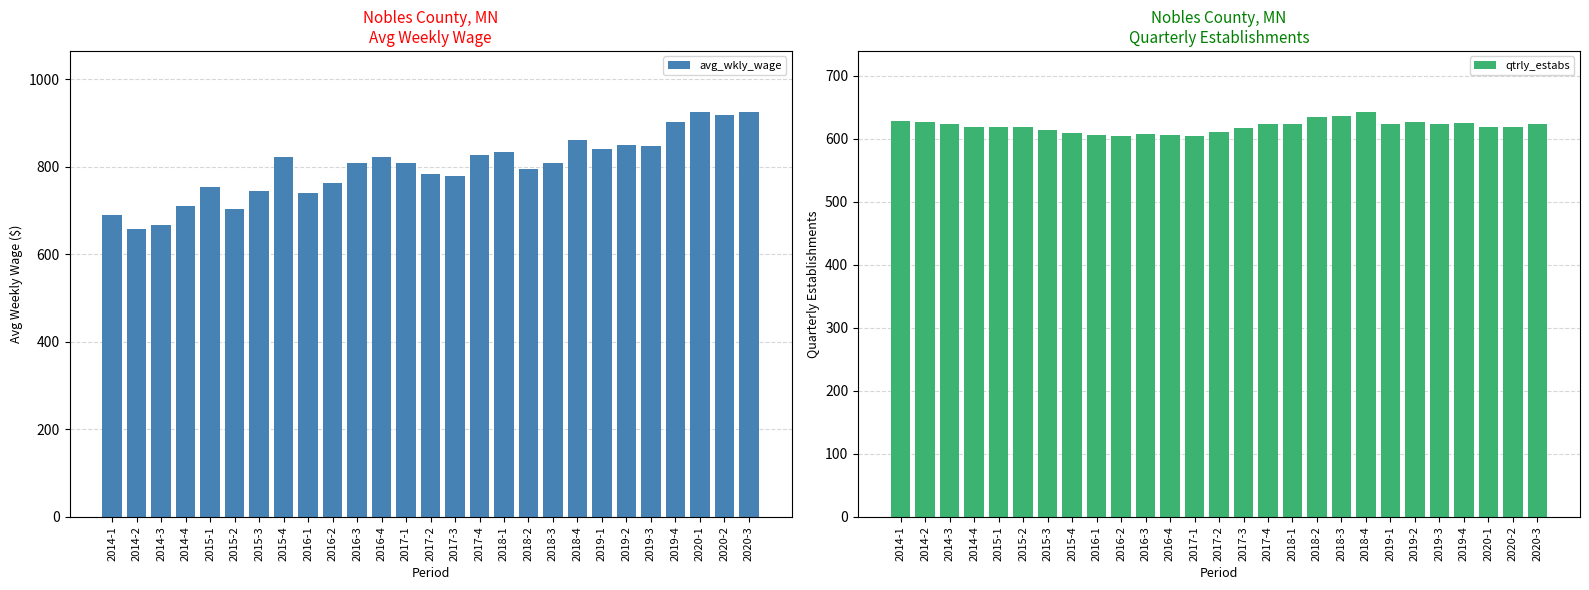

At which category does the chart reach its peak across all series?

2020-1